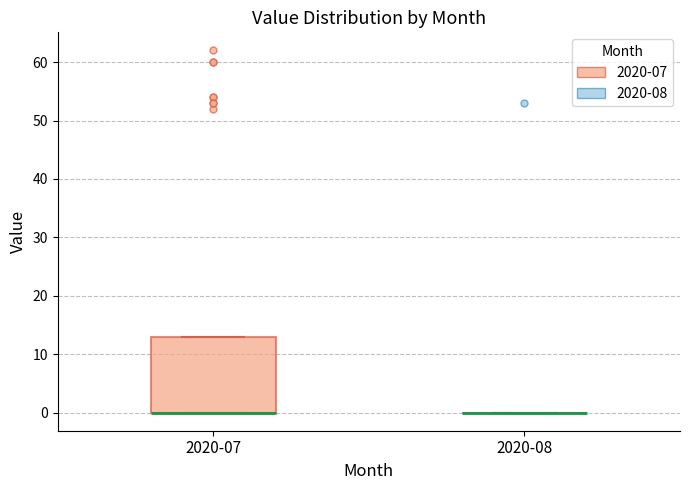

Where is the lower edge of the box for 2020-07 on the y-axis? The values are not printed on the chart, so give them approximately, as read against the axis.

0